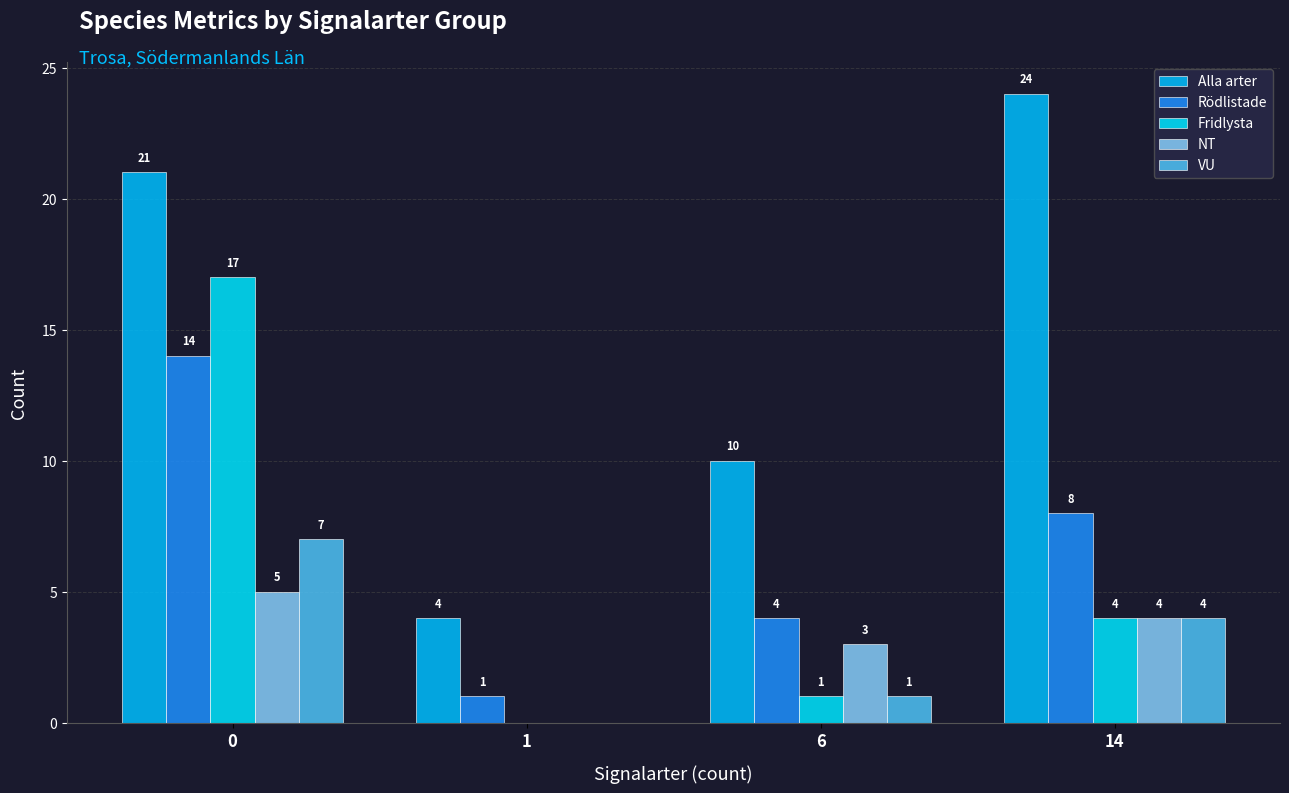

What is the difference between the maximum and minimum values in the NT series?

5